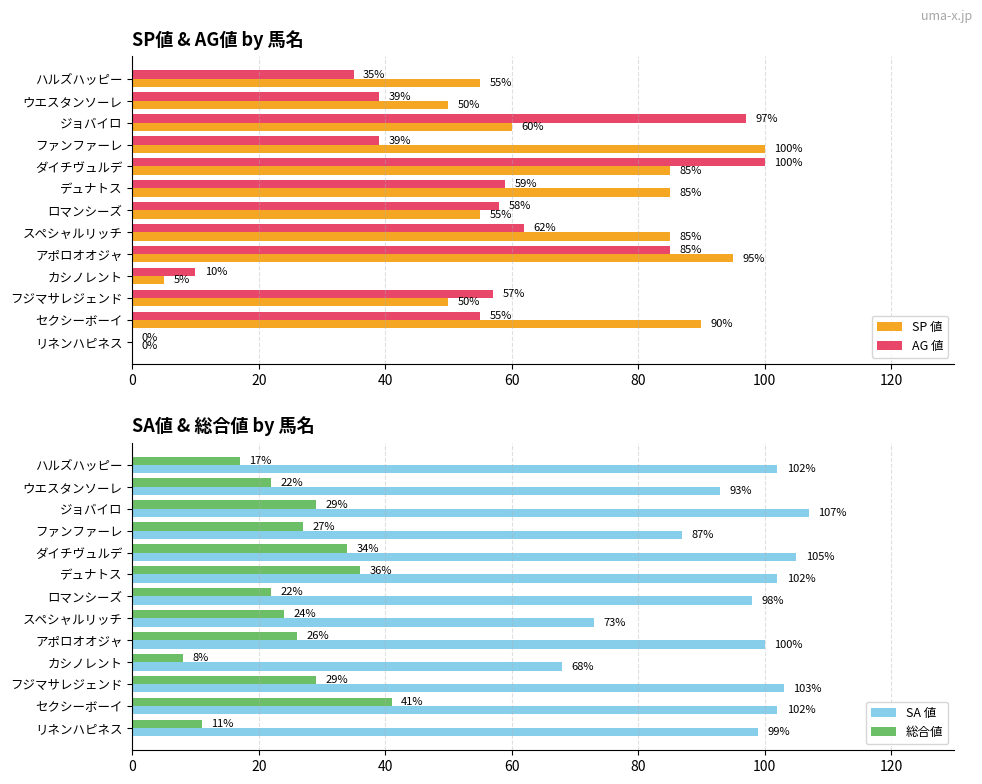

How many data points in AG 値 are less than 57?

6